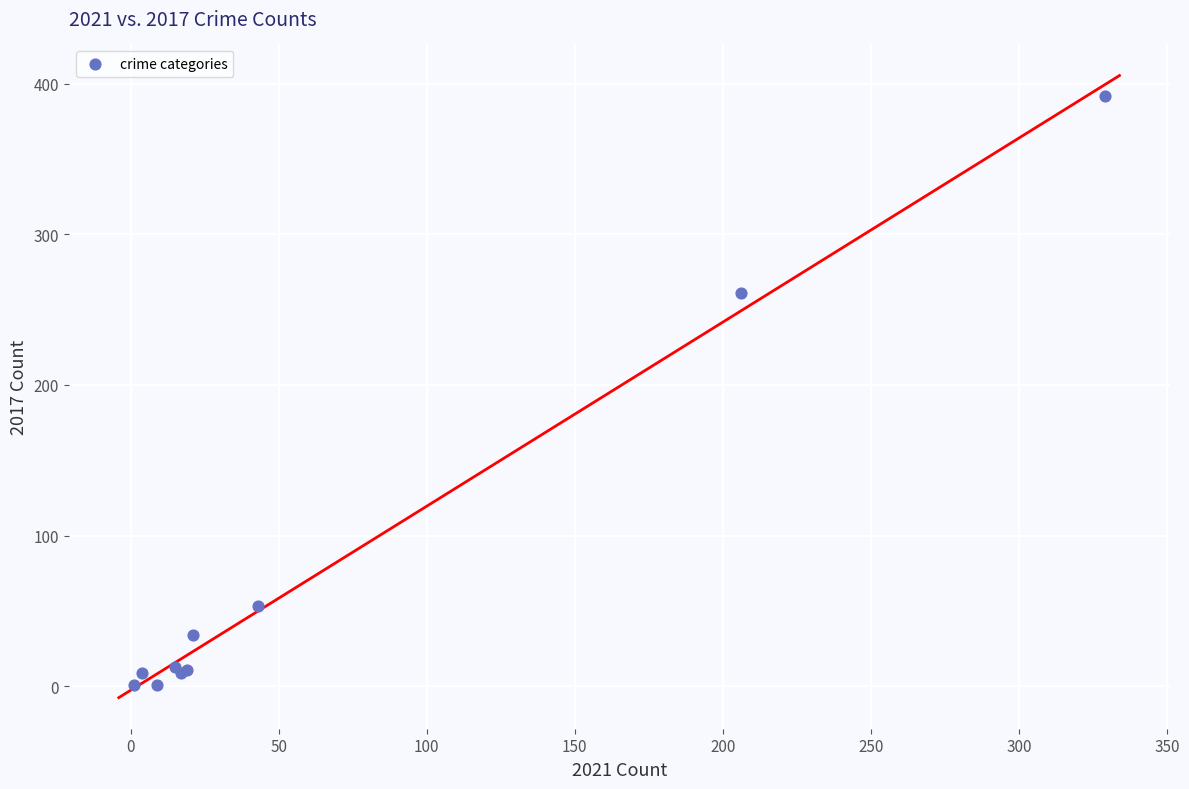

What Y value in the scatter plot is closest to 196?

261